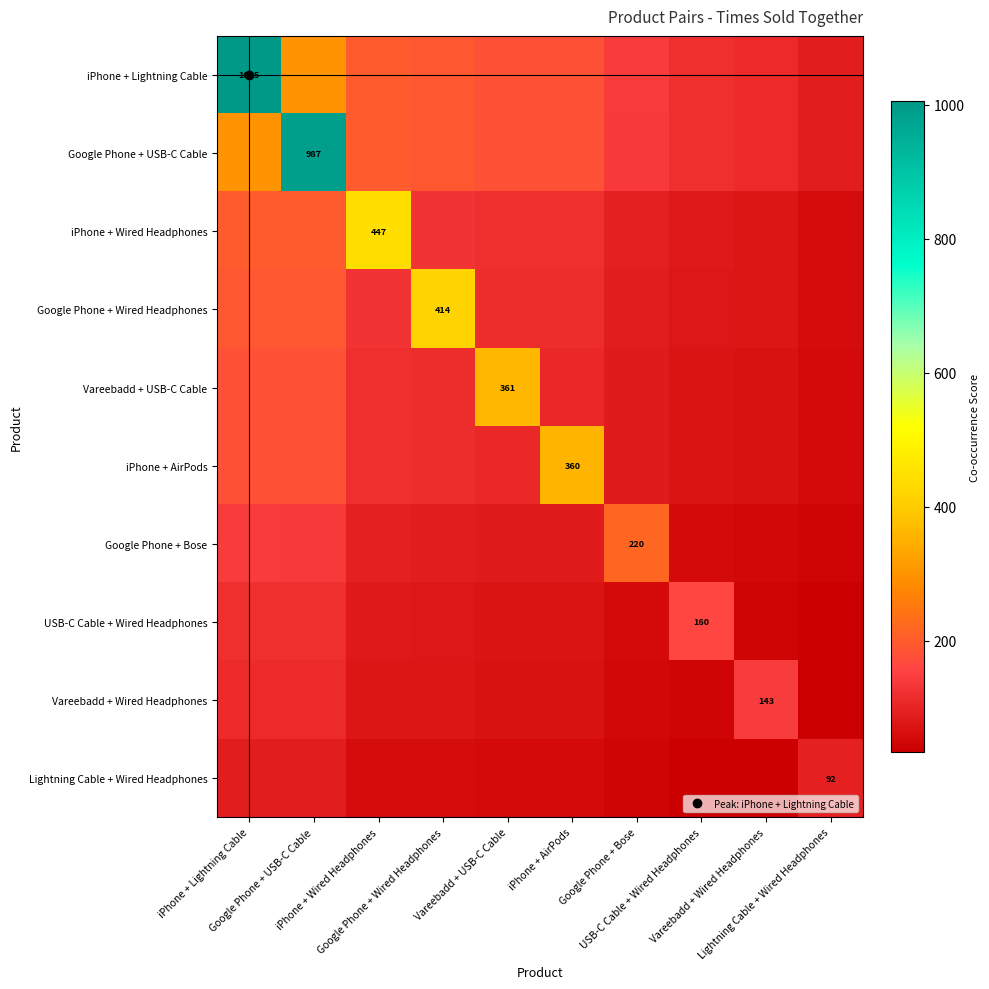

What value does the Vareebadd + Wired Headphones series have at Google Phone + Wired Headphones?

73.0